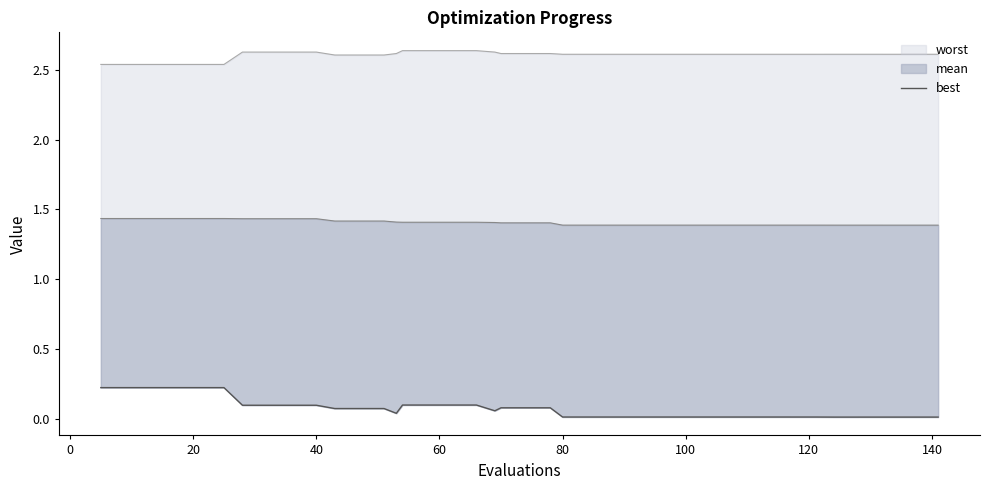

Does the chart display data point markers on the line(s)?

No